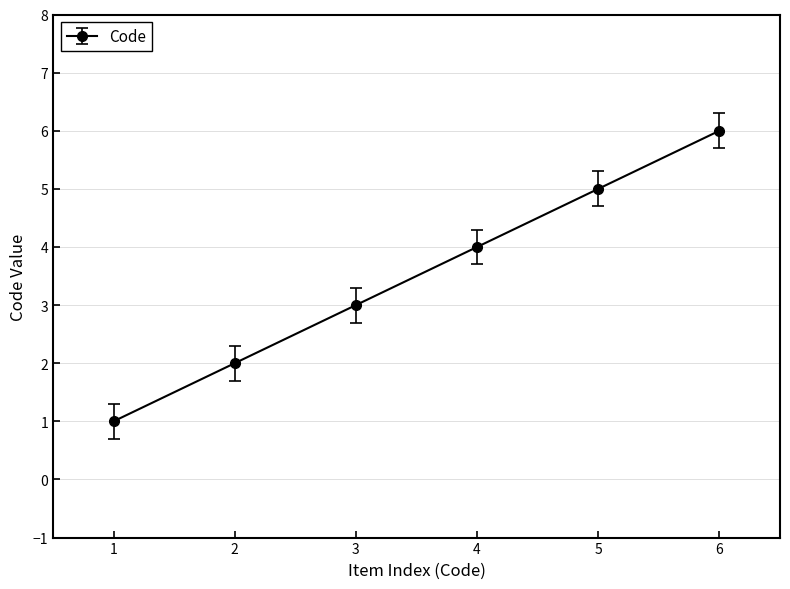

How many distinct data groups are displayed?

1